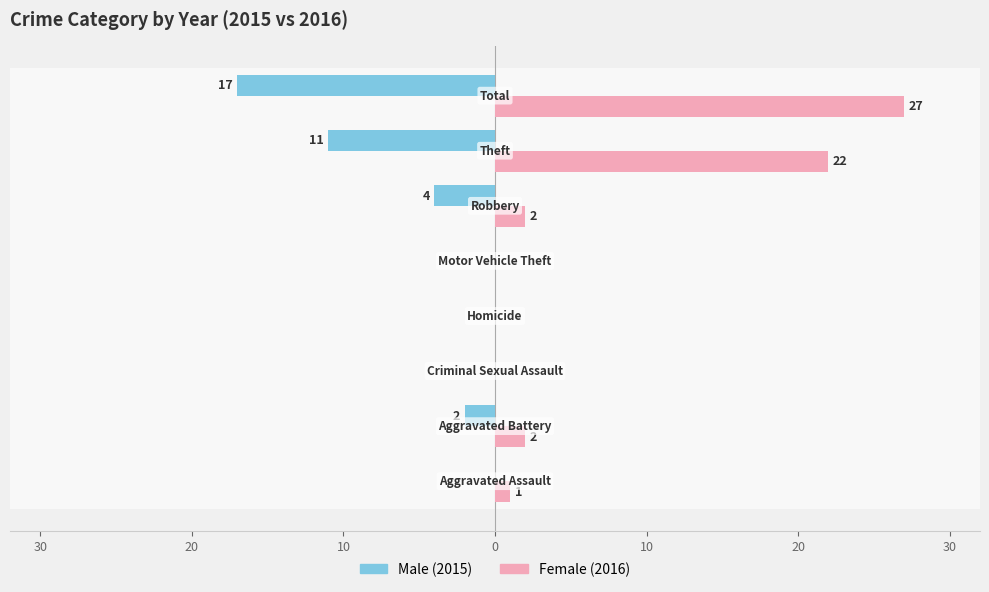

Reading left to right, what are all the values shown in this chart?

Male: 0	-2	0	0	0	-4	-11	-17
Female: 1	2	0	0	0	2	22	27